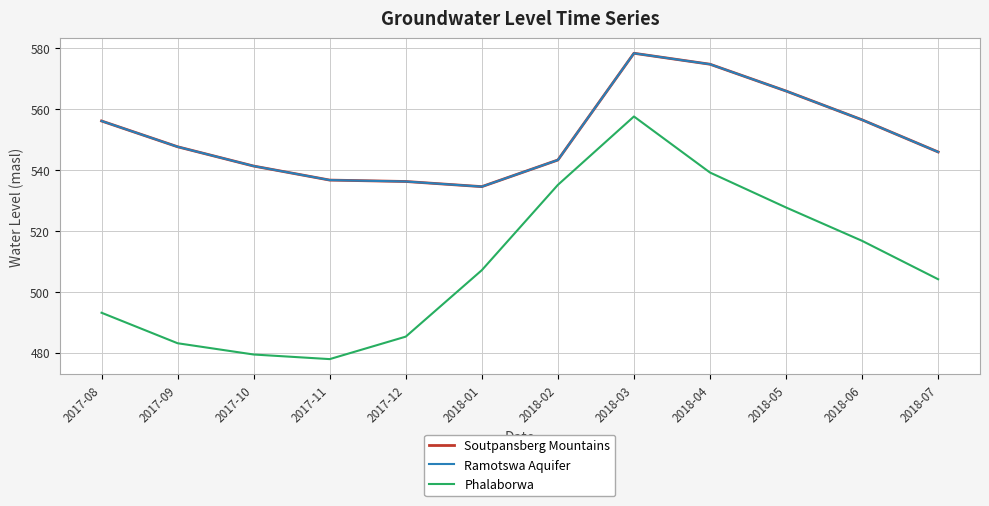

What is the total value across all series at 2017-09?

1578.3